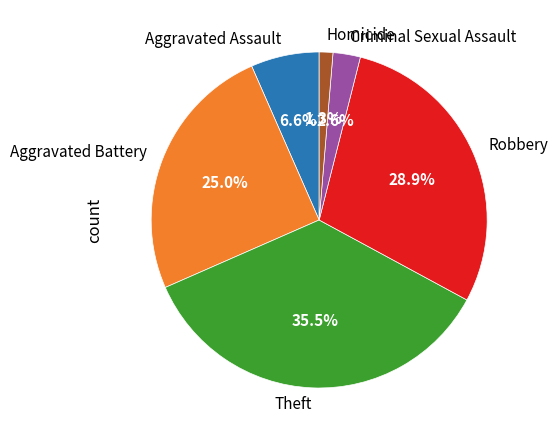

To the nearest percent, what percentage of the pie is Criminal Sexual Assault?

3%